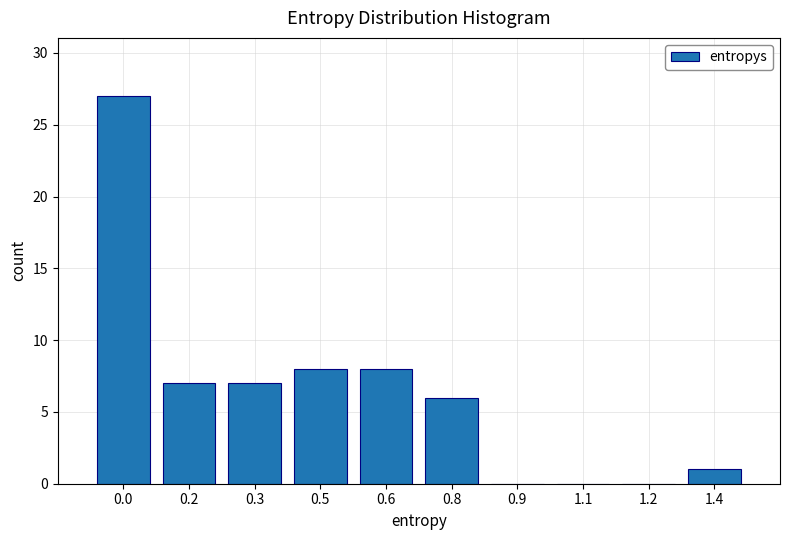

Reading left to right, what are all the values shown in this chart?

0.0=27	0.2=7	0.3=7	0.5=8	0.6=8	0.8=6	0.9=0	1.1=0	1.2=0	1.4=1